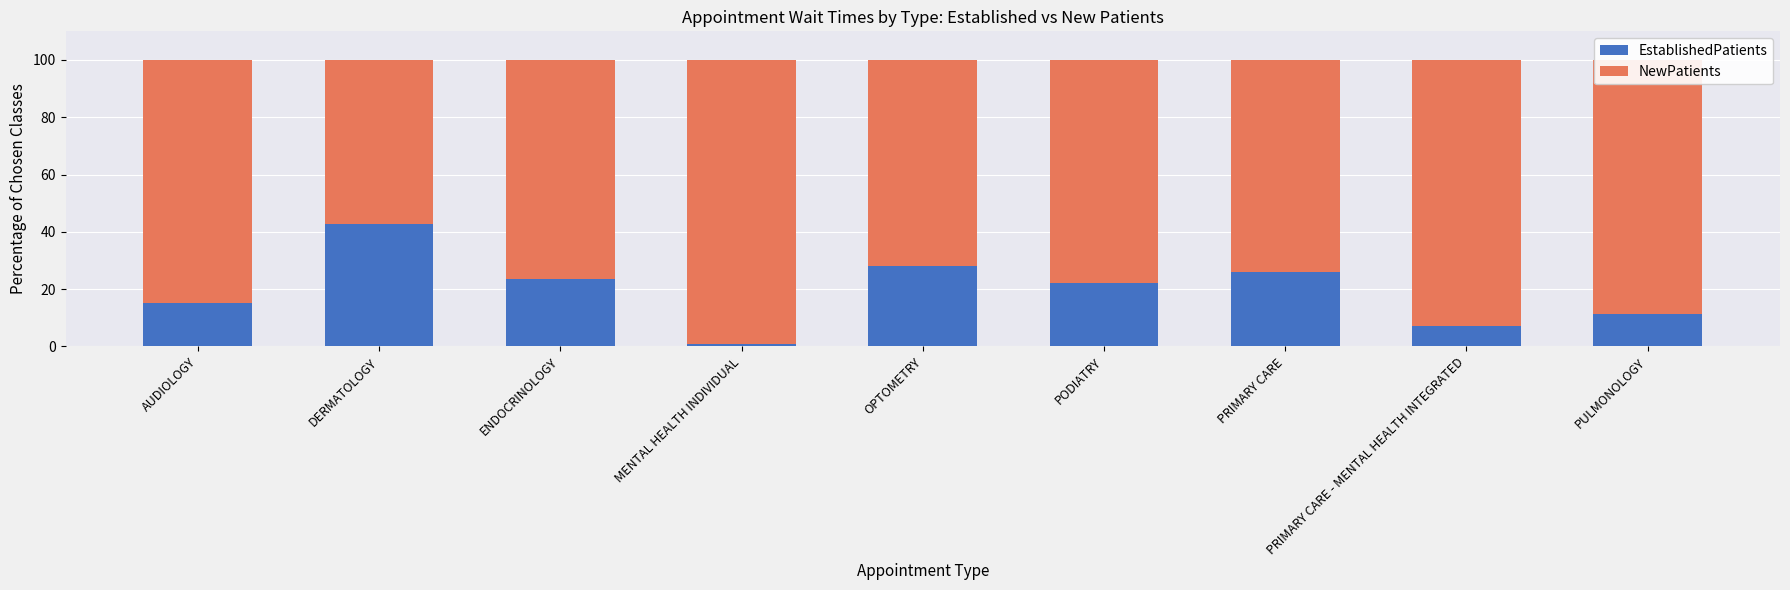

What is the highest value of the EstablishedPatients series?

42.6